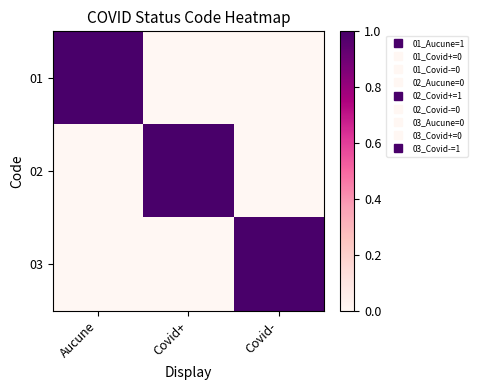

What is the difference between the highest and lowest values at Covid-?

1